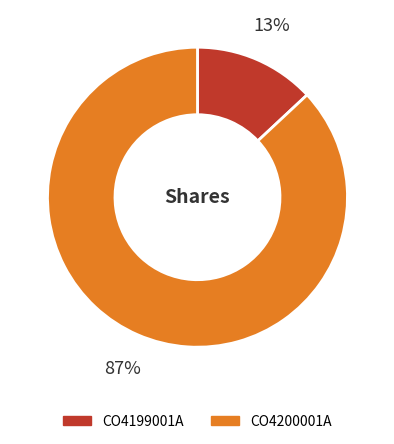

Do CO4200001A and CO4199001A together represent more than half of the pie?

Yes